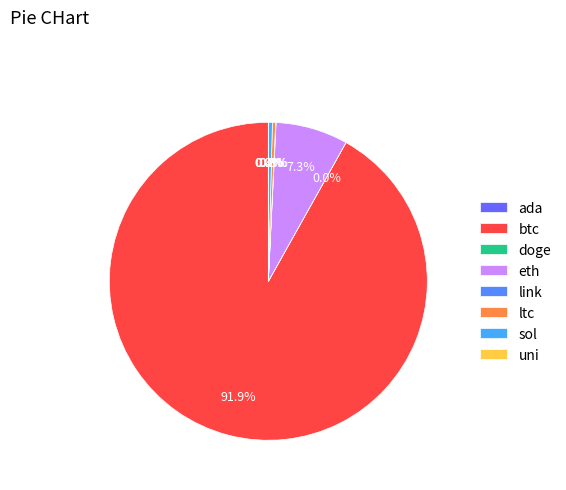

Is there any slice that represents more than half of the pie?

Yes